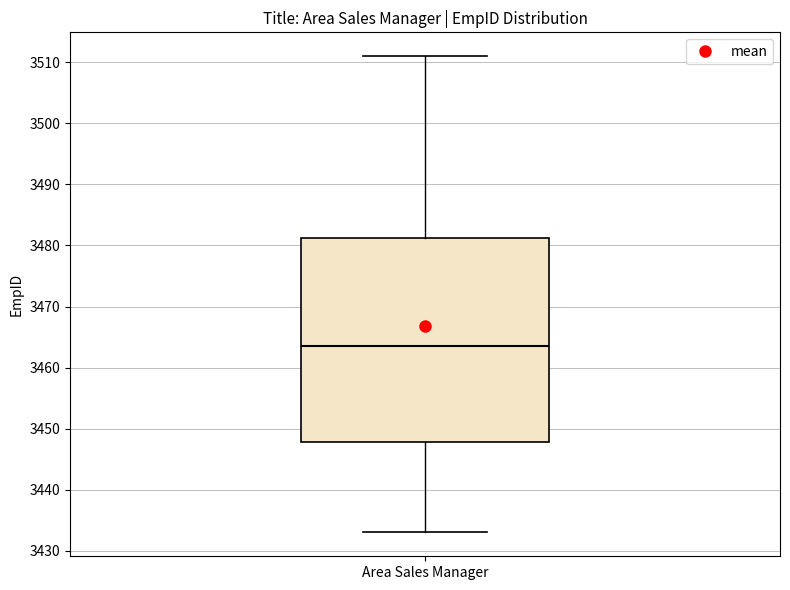

Where does the lower whisker of the box for Area Sales Manager end on the y-axis? The values are not printed on the chart, so give them approximately, as read against the axis.

3433